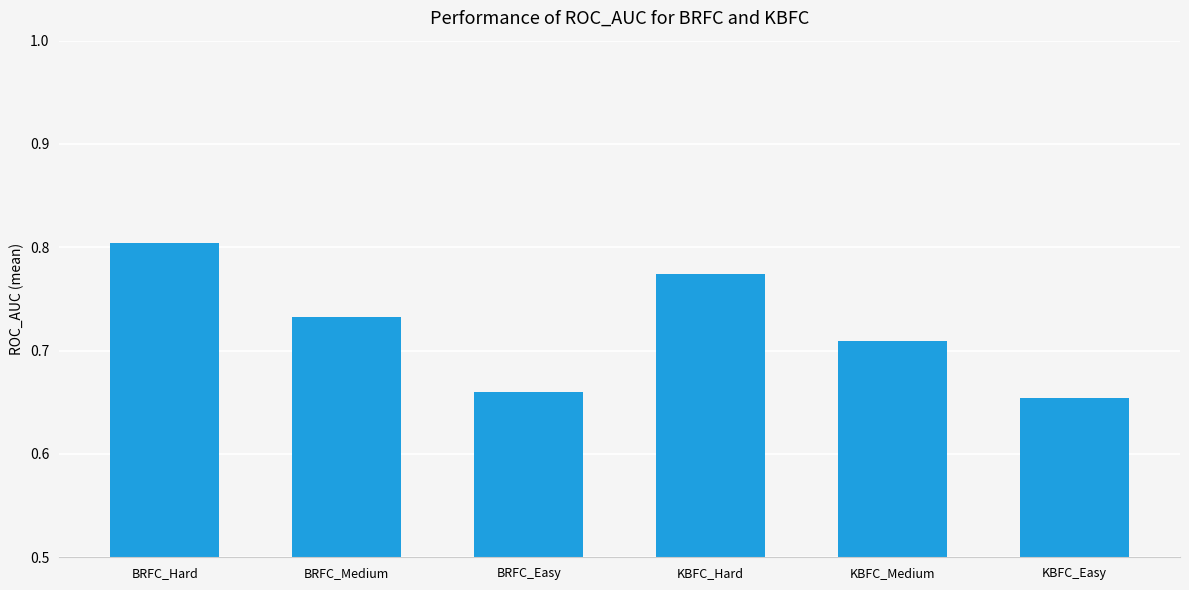

Which category has the highest value across all series?

BRFC_Hard